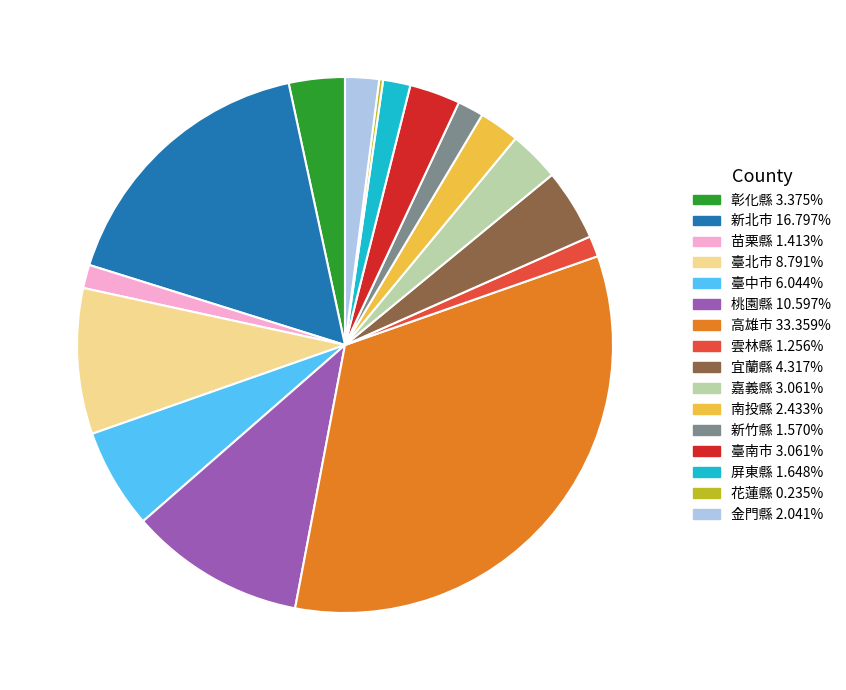

Does any single category account for the majority?

No